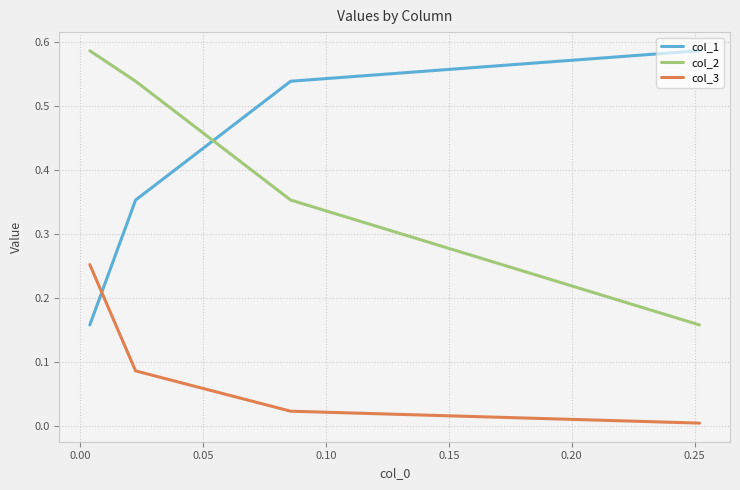

Is the value of col_2 at −0.05 greater than the value of col_1 at −0.05?

No